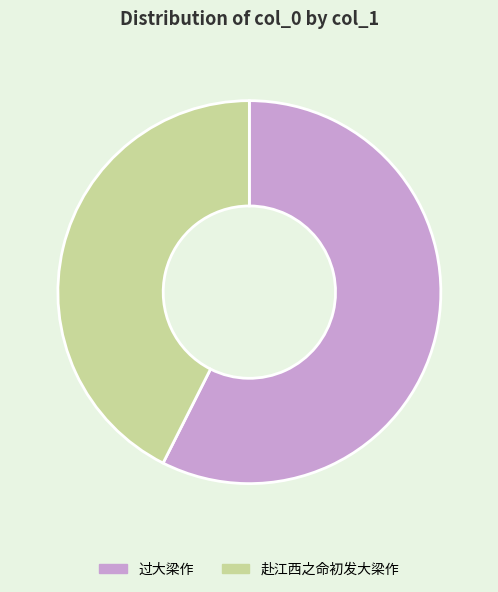

Combined, do 过大梁作 and 赴江西之命初发大梁作 account for over 50%?

Yes